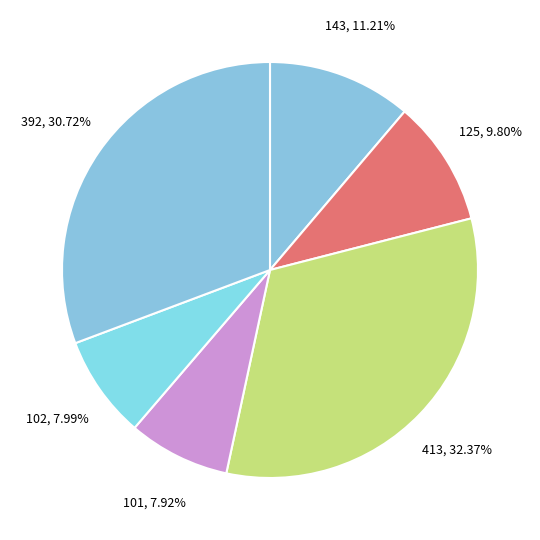

What percentage do 125 and 392 together represent?

40.5%